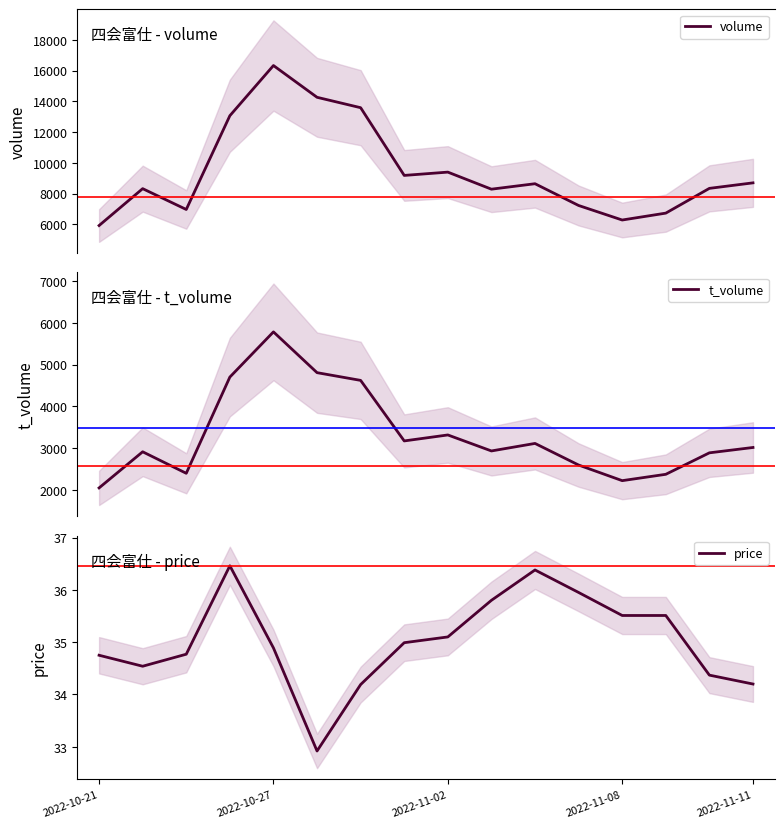

At which label does price first exceed 34?

2022-10-21